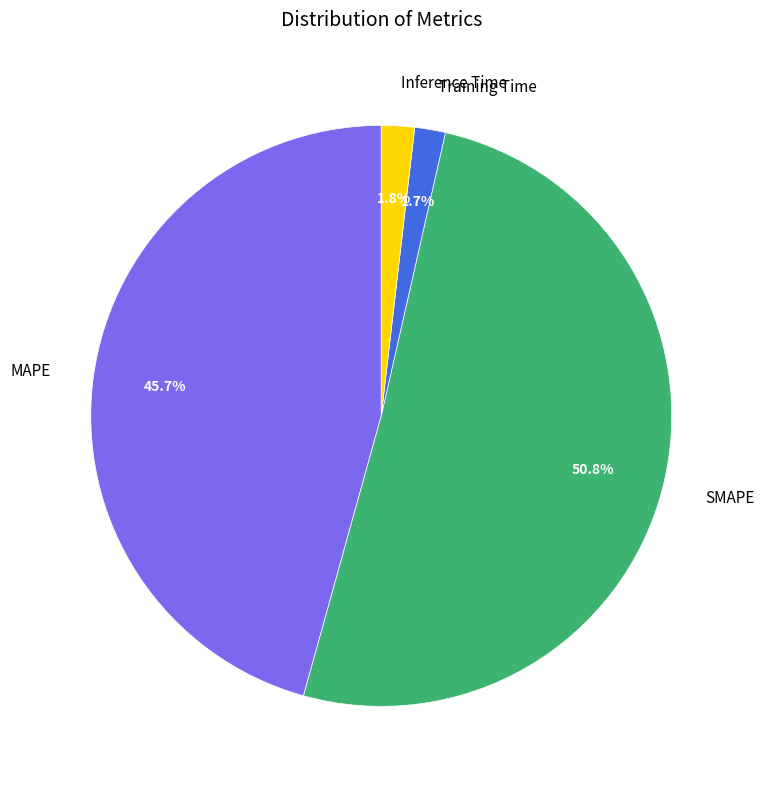

Is Training Time the majority of the pie?

No